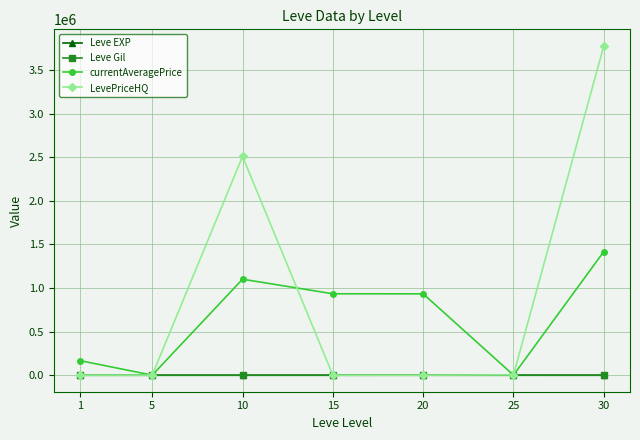

What is the maximum value shown in the chart?

3778740.0